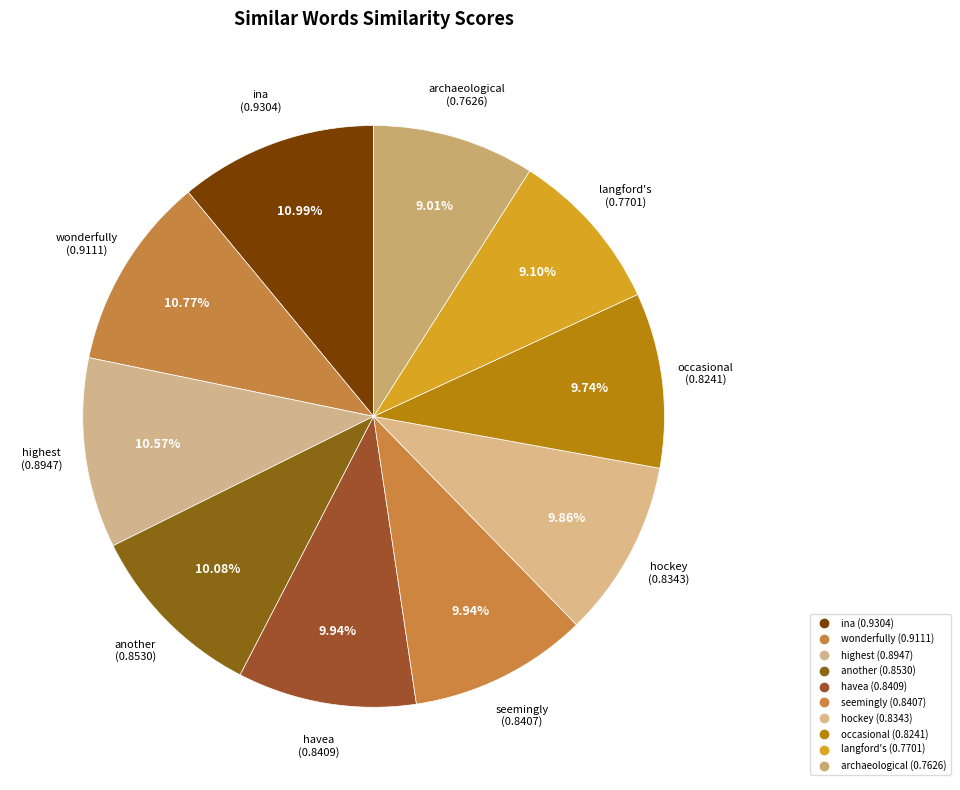

How many slices are in this pie chart?

10